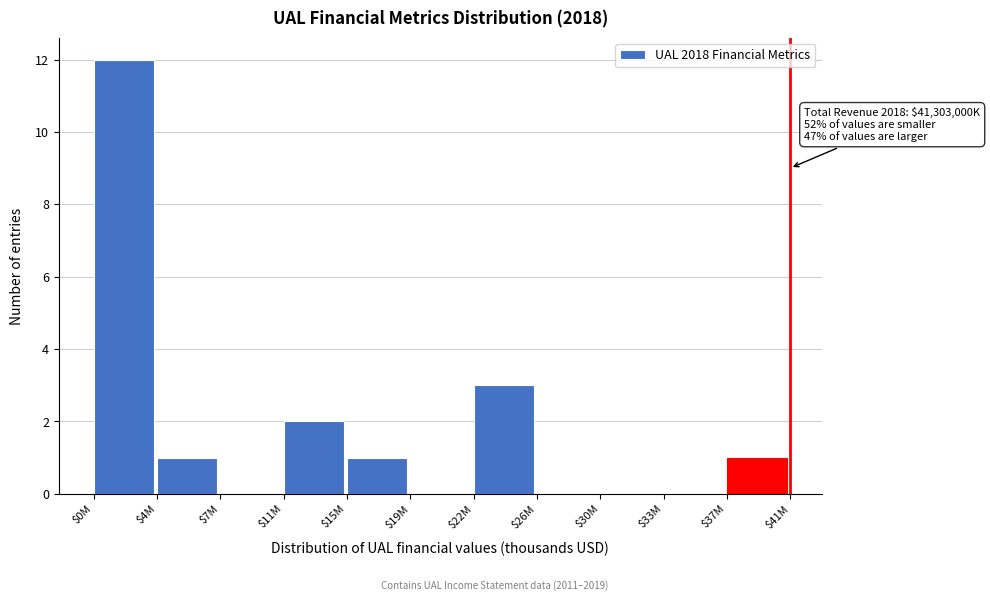

The value at $11M is 2. True or false?

True